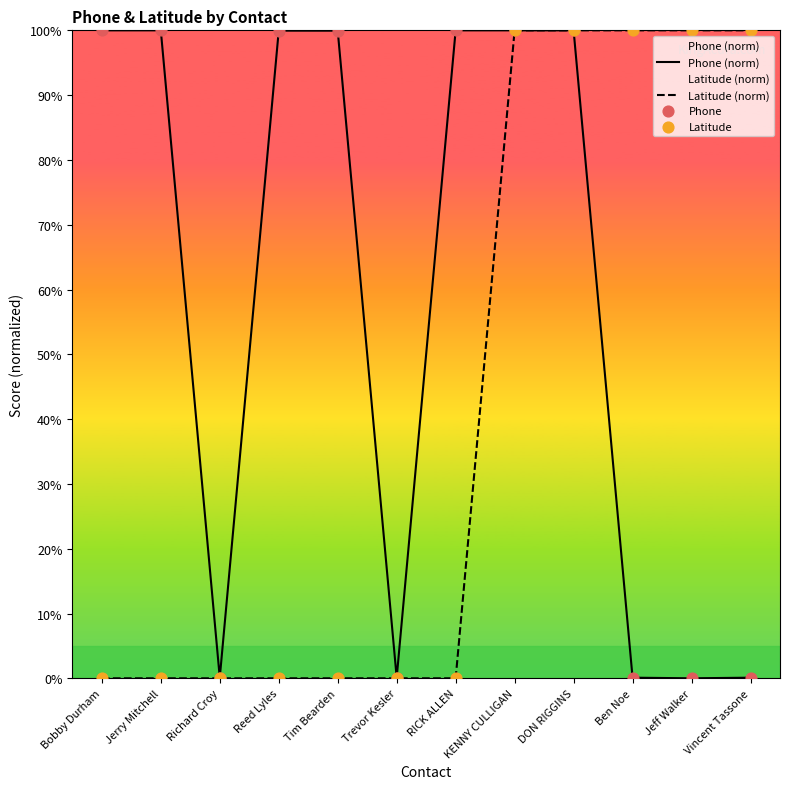

At how many categories does at least one series exceed 34?

10